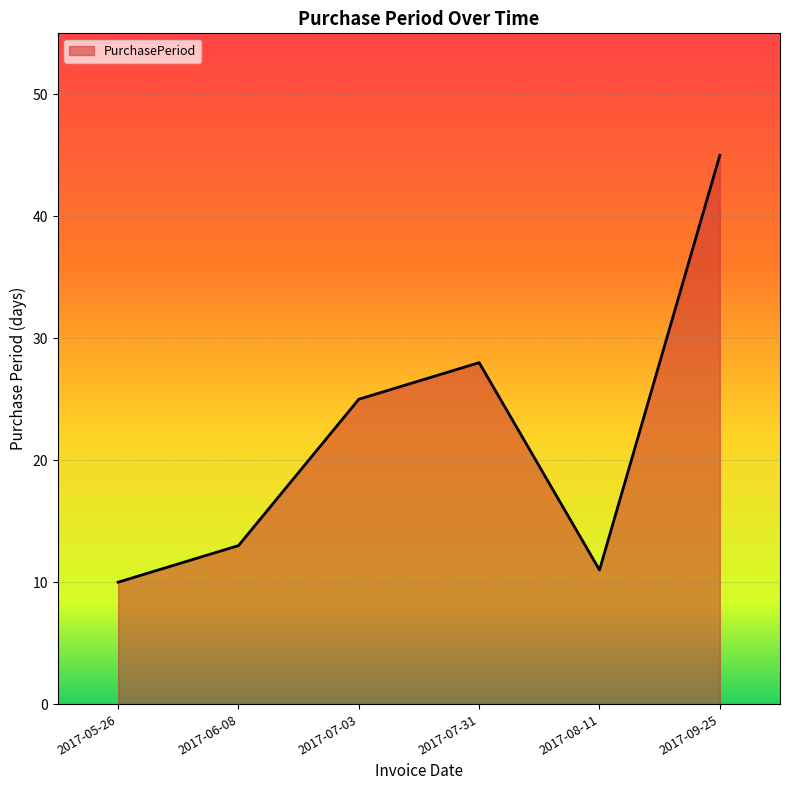

What position from the right is 2017-07-03?

4